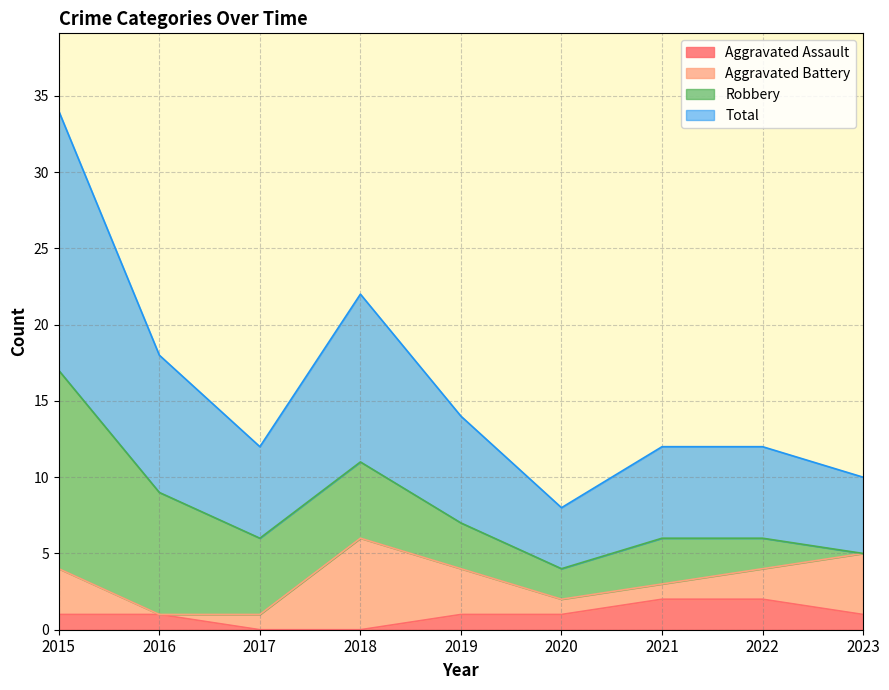

Which series has the widest spread of values?

Total